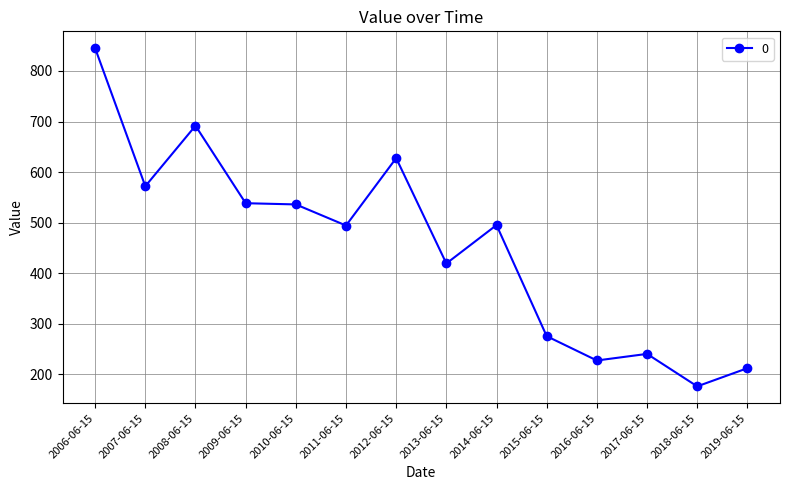

True or false: the data has more than 2 interior local peaks.

True